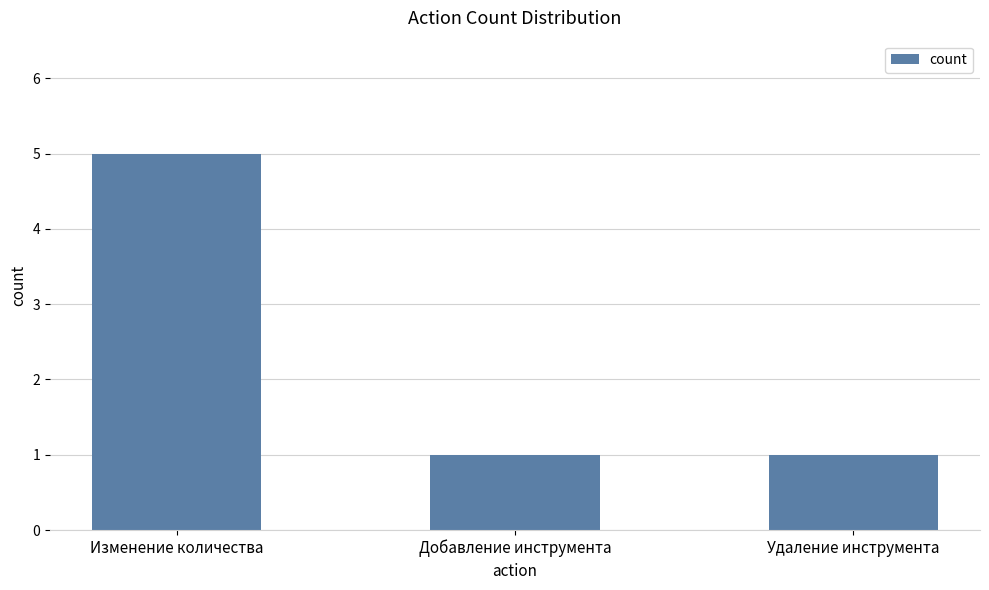

What is the average value?

2